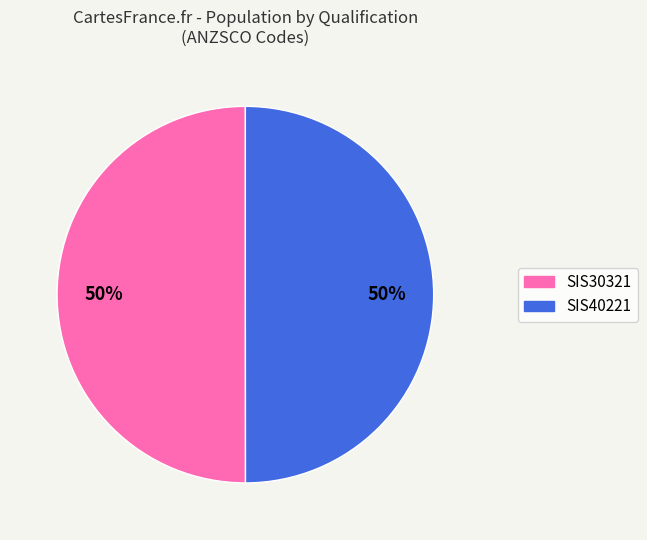

How many slices are in this pie chart?

2